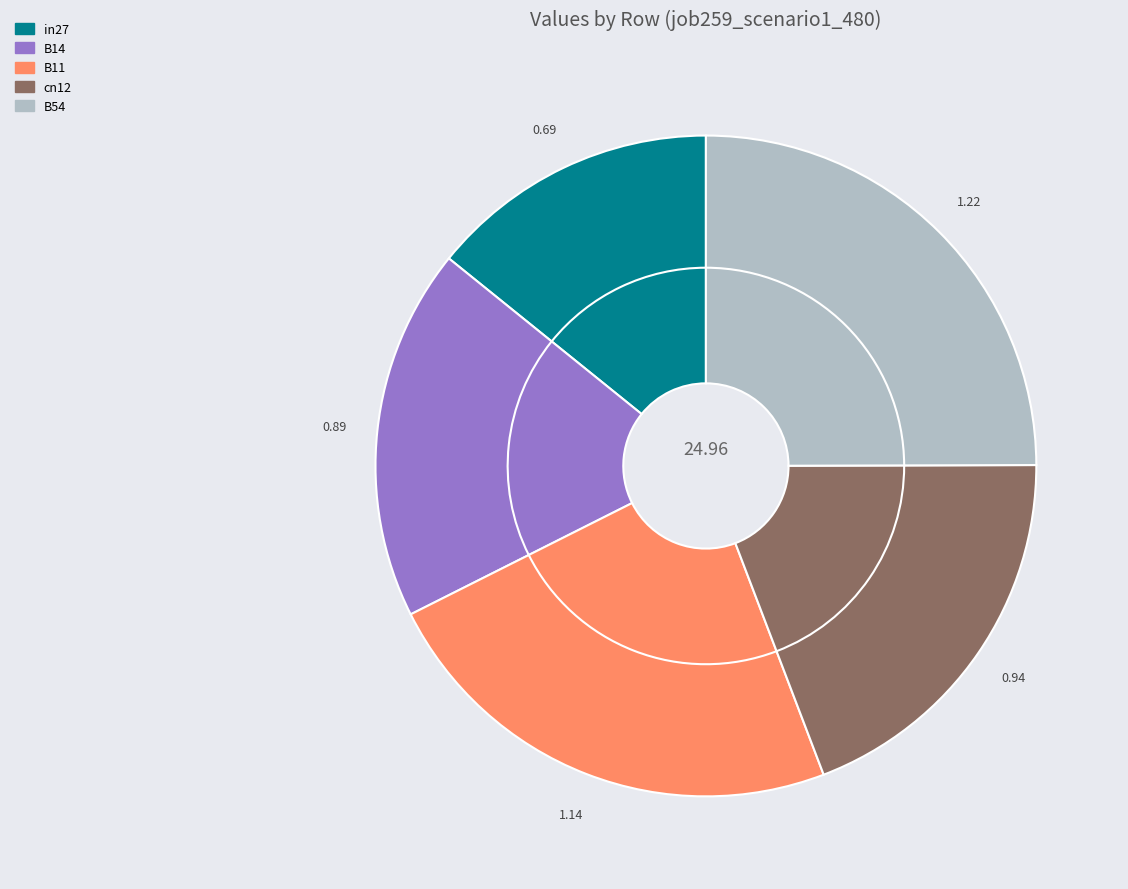

Rank the categories by value from lowest to highest.

in27, B14, cn12, B11, B54